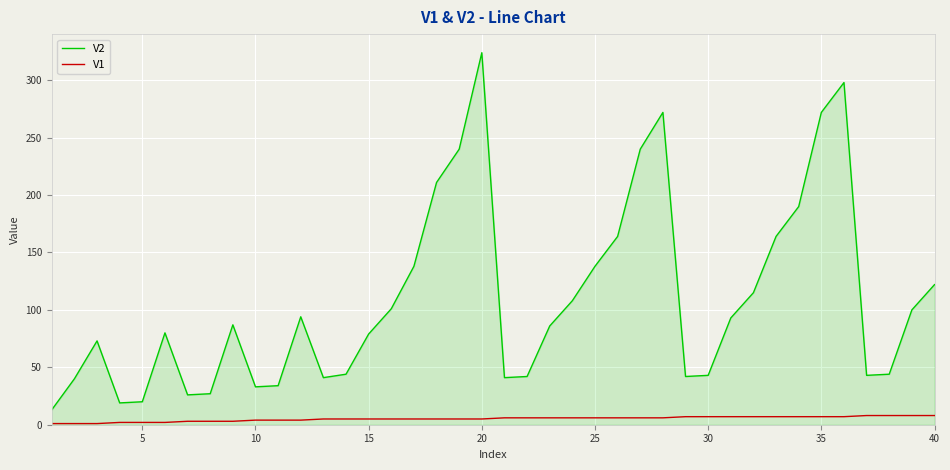

True or false: V2 and V1 cross at least once.

False